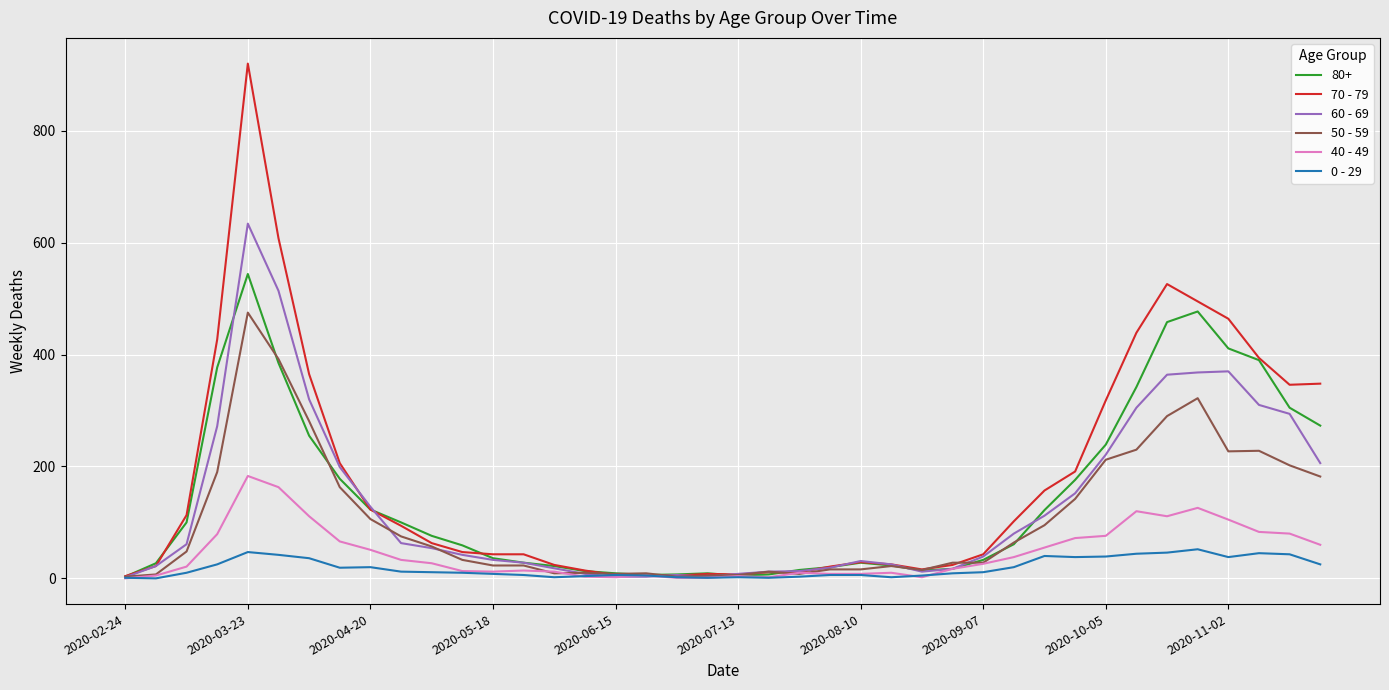

What is the maximum value shown in the chart?

920